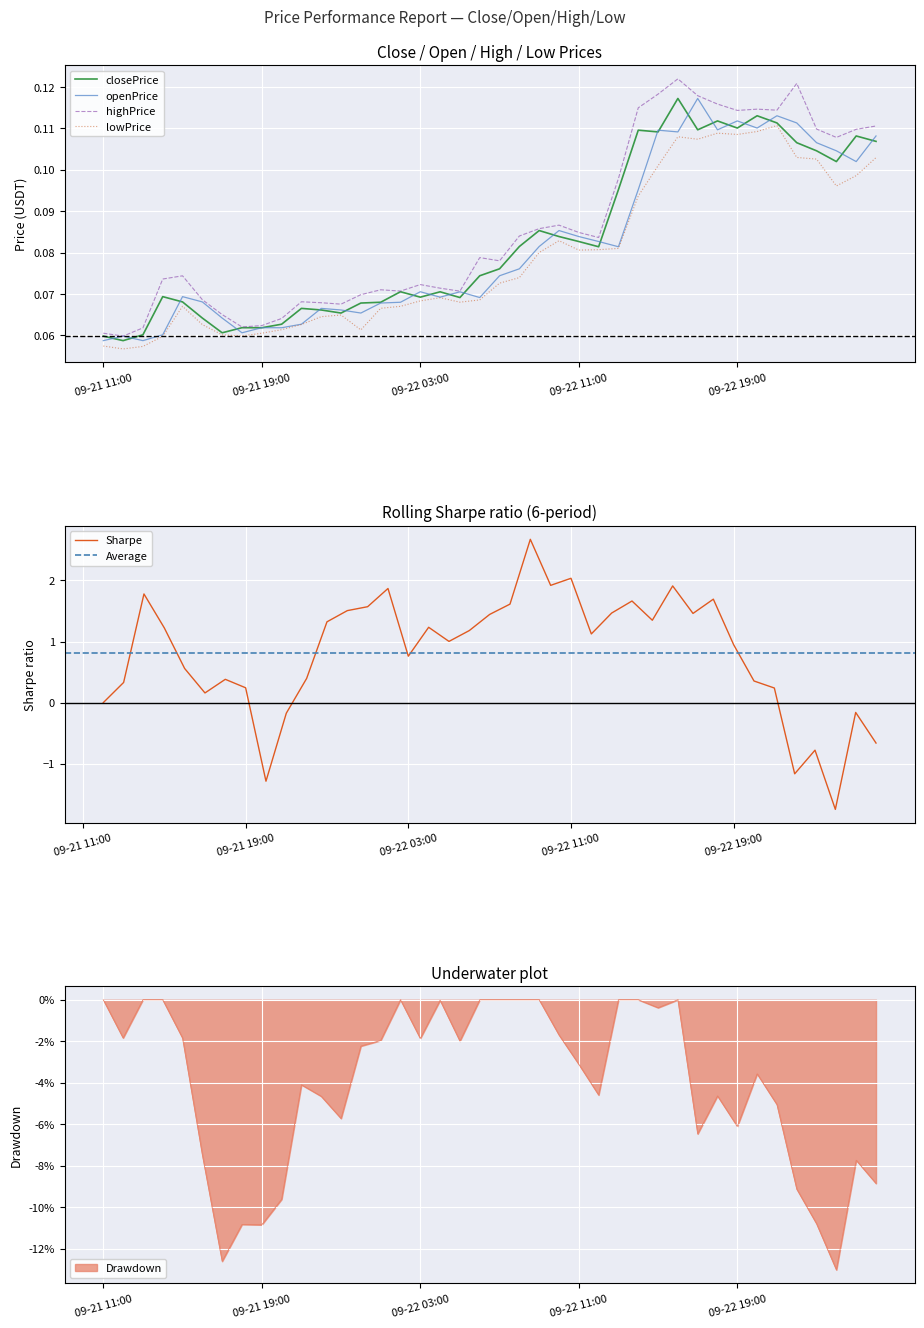

What is the total value across all series at 2023-09-21 22:00?

0.3